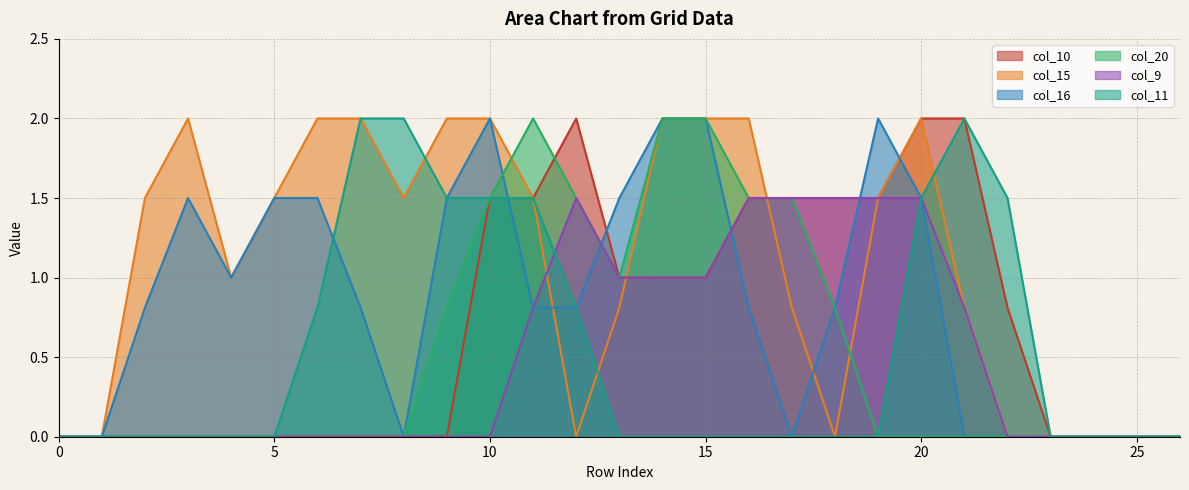

What are all the series names shown in the legend?

col_10, col_15, col_16, col_20, col_9, col_11